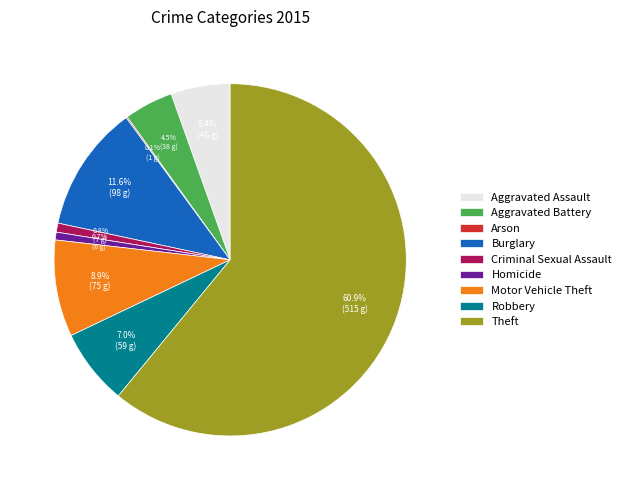

To the nearest percent, what is the average slice percentage?

11%